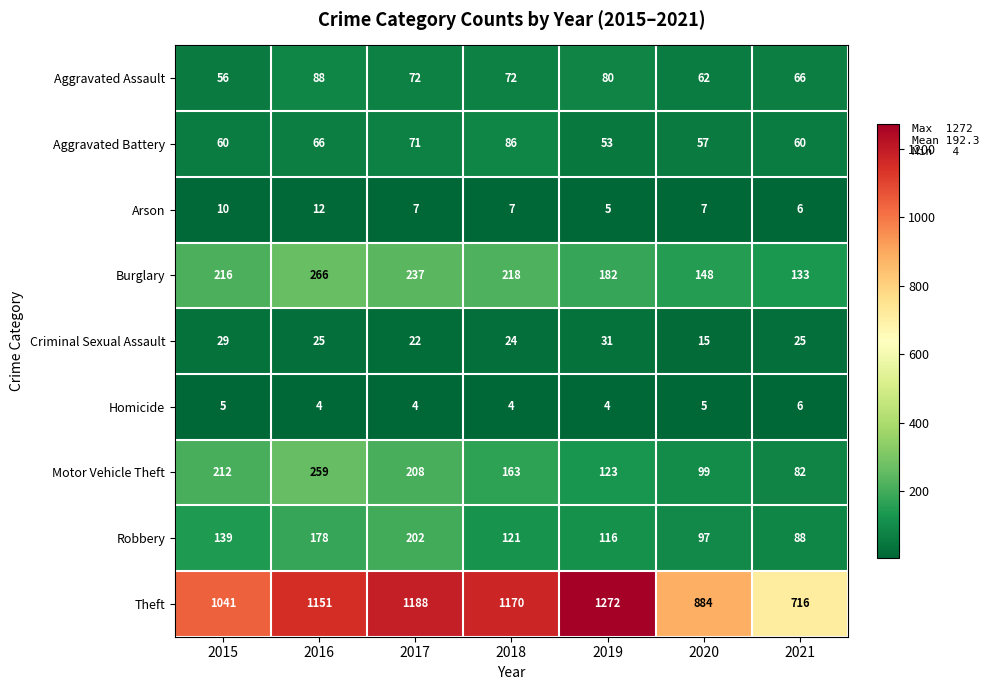

Is it true that Homicide equals 4 at 2018?

True